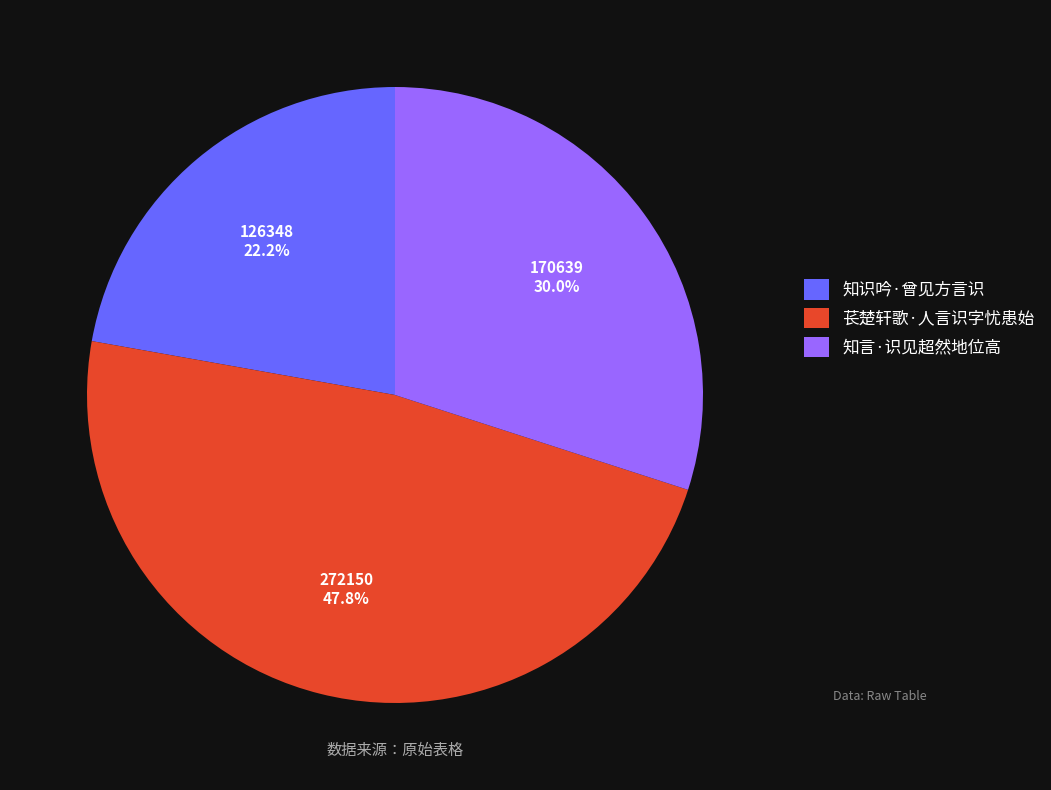

To the nearest percent, what portion does 知言·识见超然地位高 represent?

30%